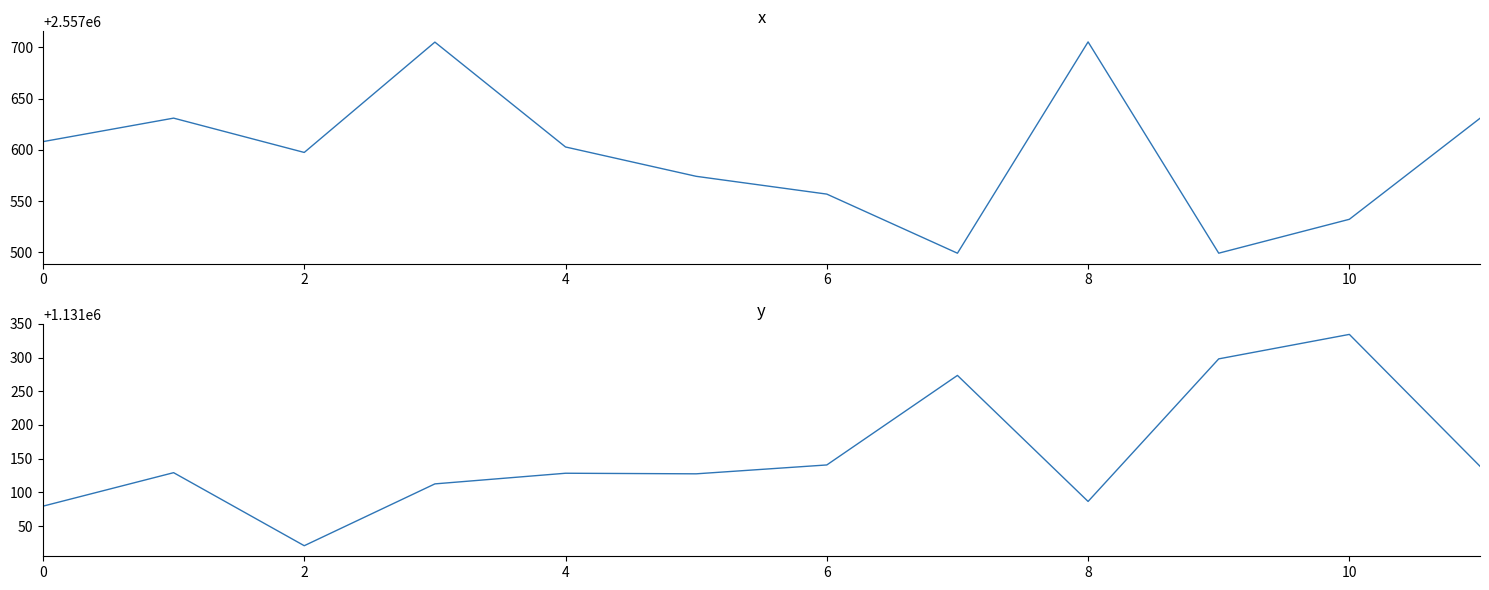

Between 7 and 11, which series saw the biggest shift?

y